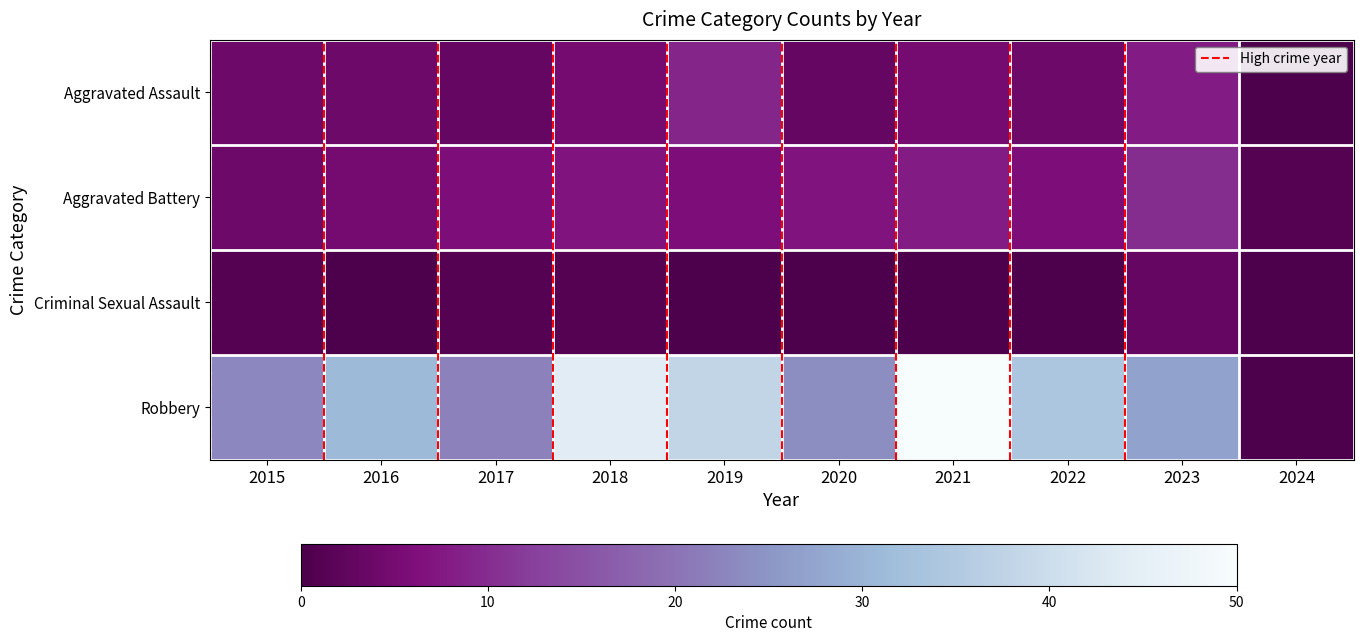

At how many categories does at least one series exceed 32?

4